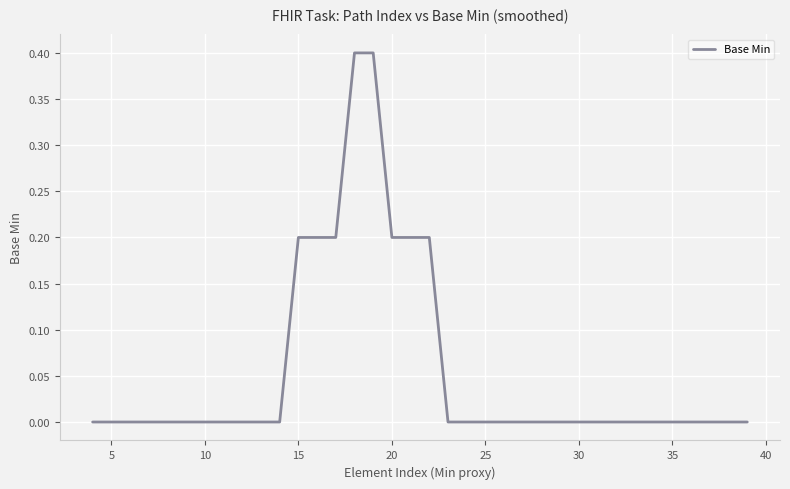

What is the maximum value shown in the chart?

0.4